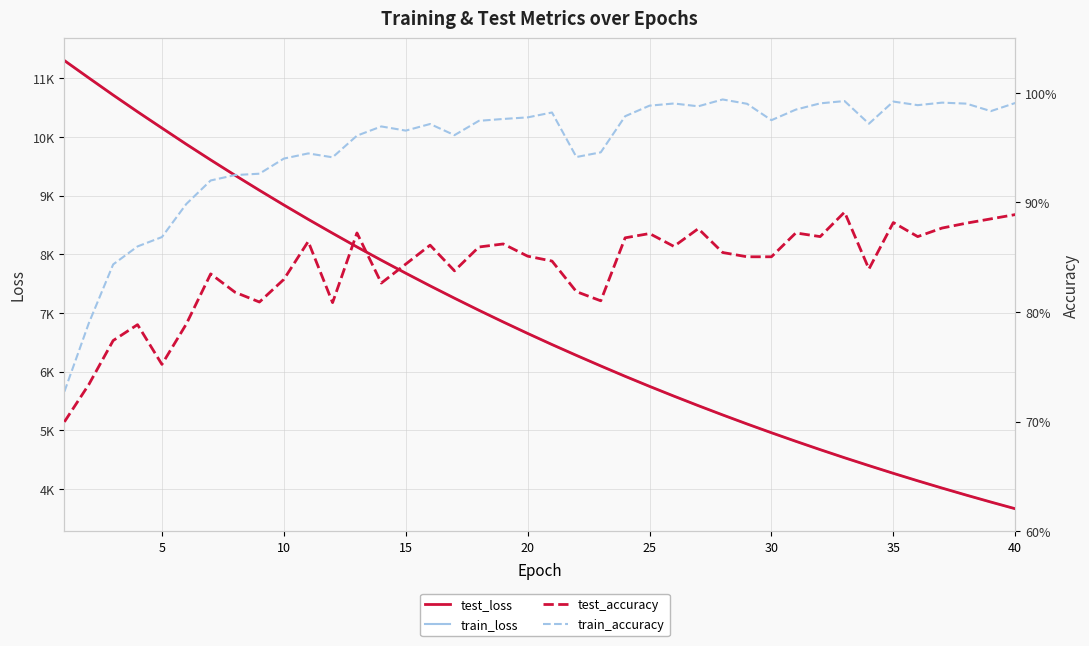

Count the number of categories in the chart.

40